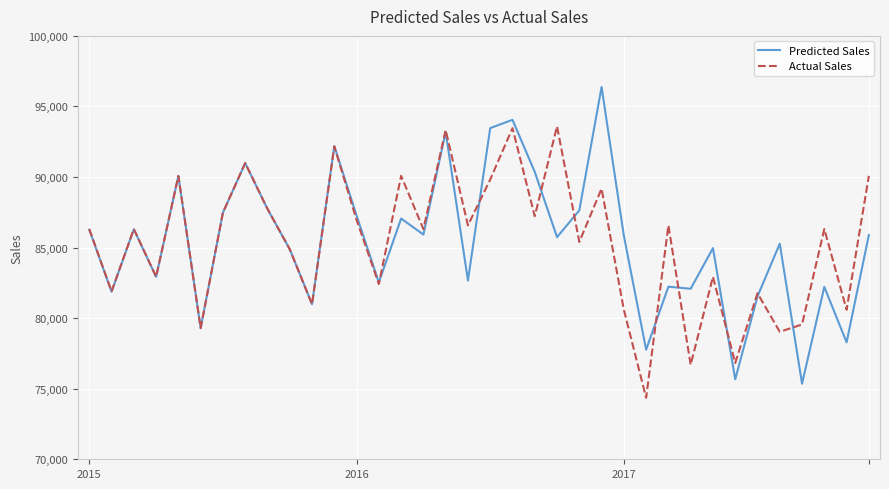

List the series in order of their peak value, highest first.

Predicted Sales, Actual Sales